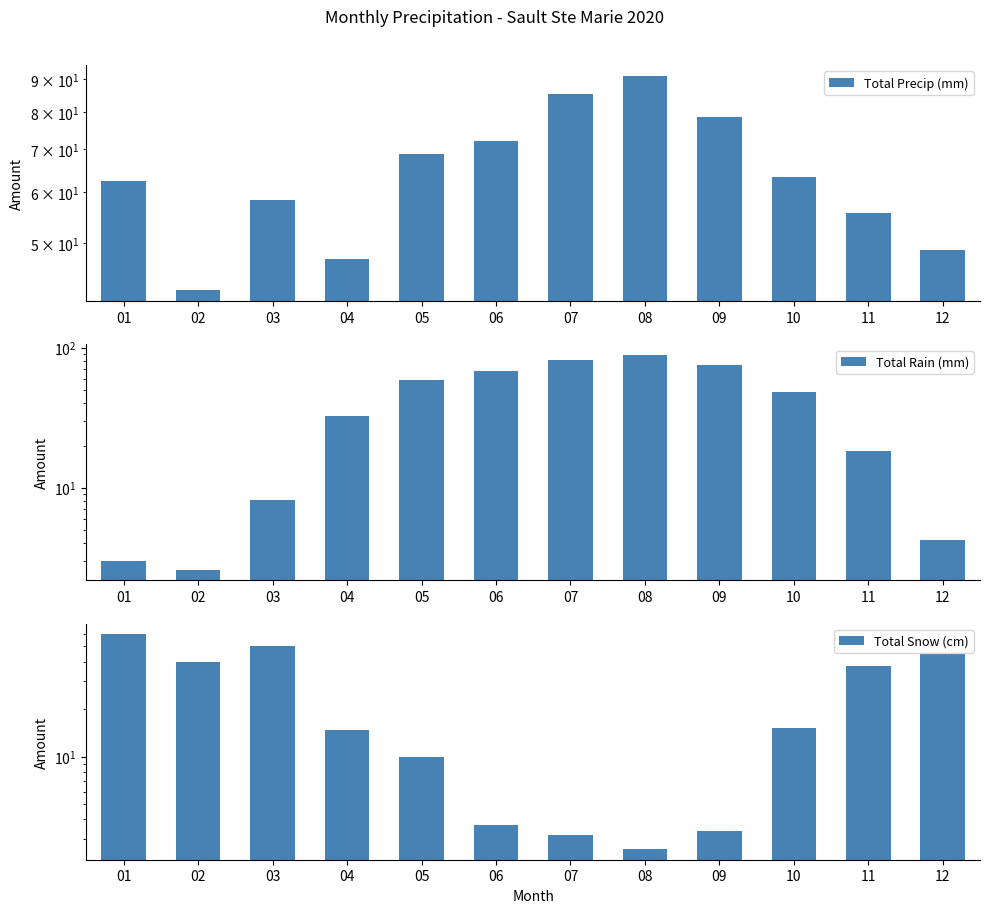

Reading left to right, what are all the values shown in this chart?

Total Precip (mm): 01=62.5	02=42.2	03=58.4	04=47.3	05=68.9	06=72.1	07=85.3	08=91.2	09=78.6	10=63.4	11=55.8	12=48.7
Total Rain (mm): 01=3.0	02=2.6	03=8.2	04=32.5	05=58.9	06=68.4	07=82.1	08=88.6	09=75.2	10=48.3	11=18.4	12=4.2
Total Snow (cm): 01=59.5	02=39.6	03=50.2	04=14.8	05=10.0	06=3.7	07=3.2	08=2.6	09=3.4	10=15.1	11=37.4	12=44.5